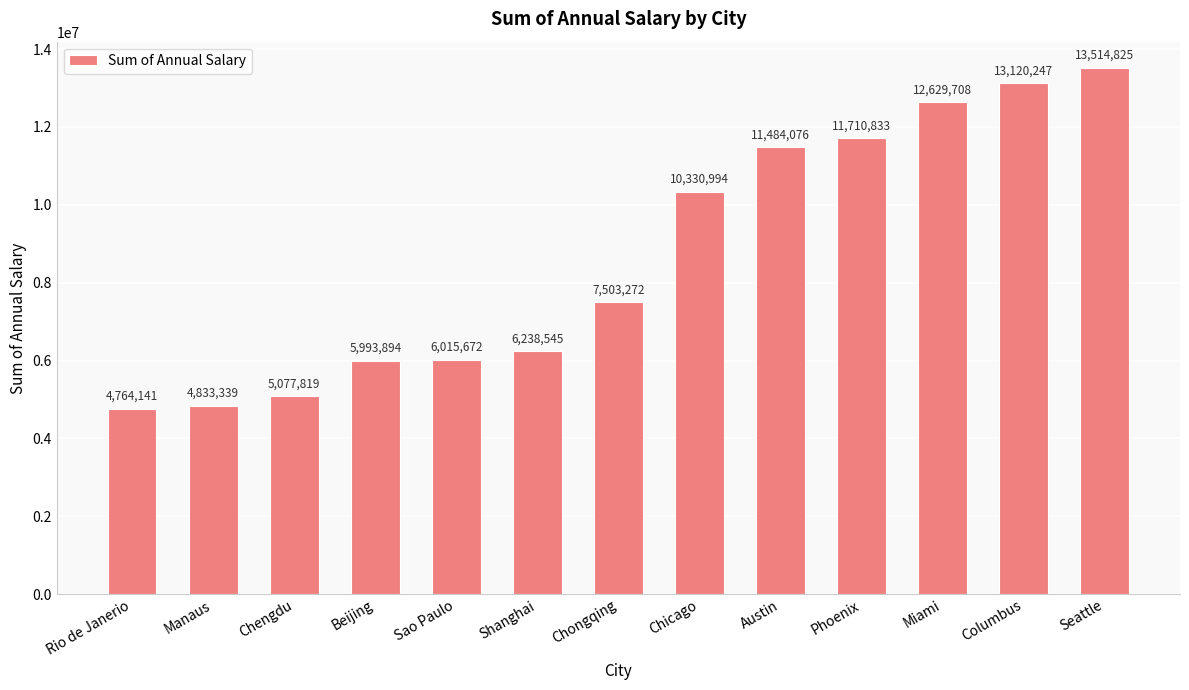

Reading right to left, extract all data points from this chart.

13514825	13120247	12629708	11710833	11484076	10330994	7503272	6238545	6015672	5993894	5077819	4833339	4764141